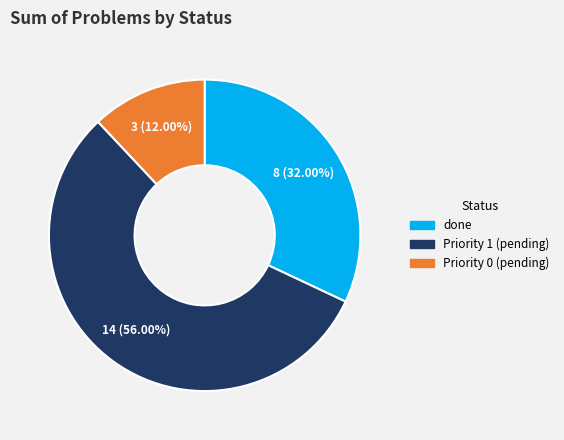

Is there a majority slice in this chart?

Yes